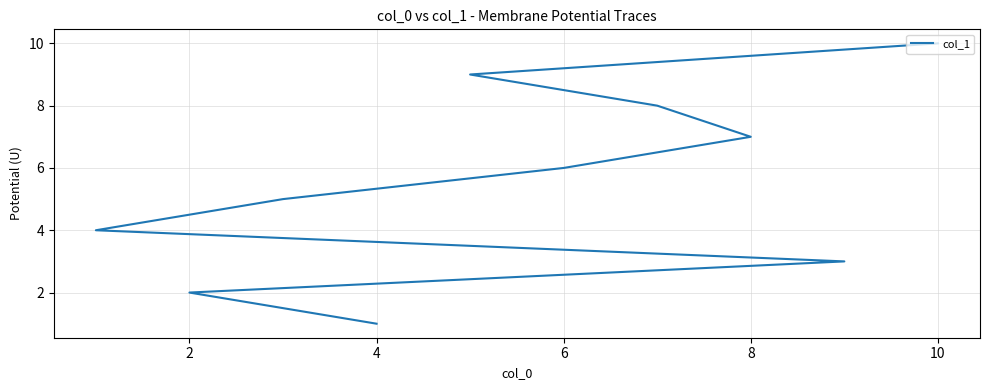

How many lines are shown in the chart?

1